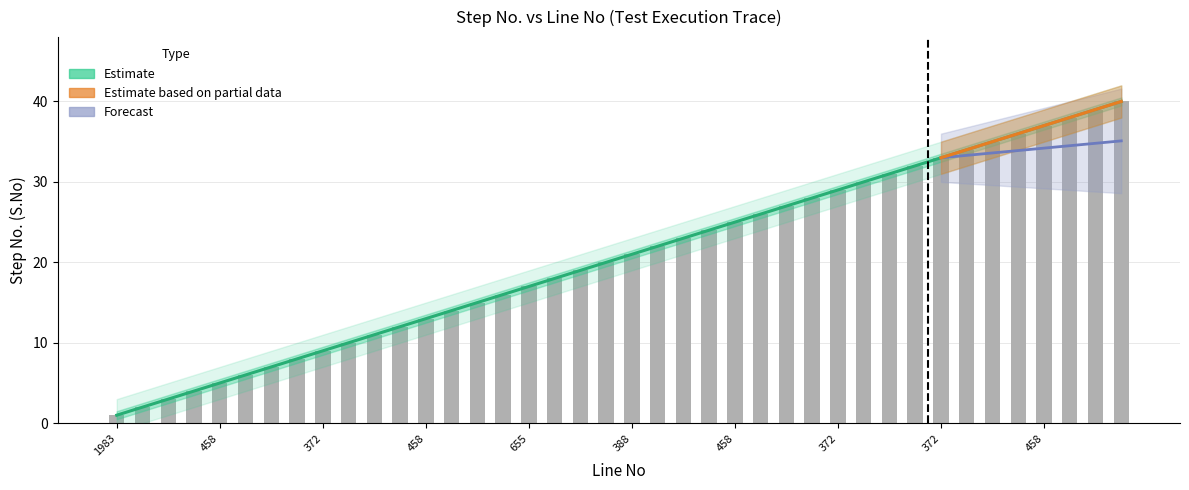

At which category is the sum across all series the highest?

458